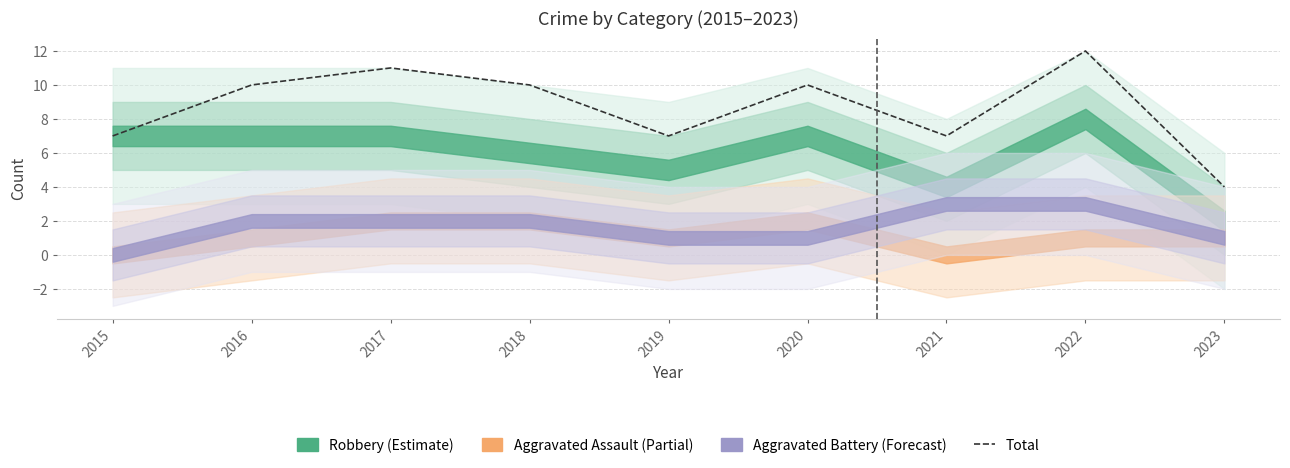

How many data points are less than 10?

4